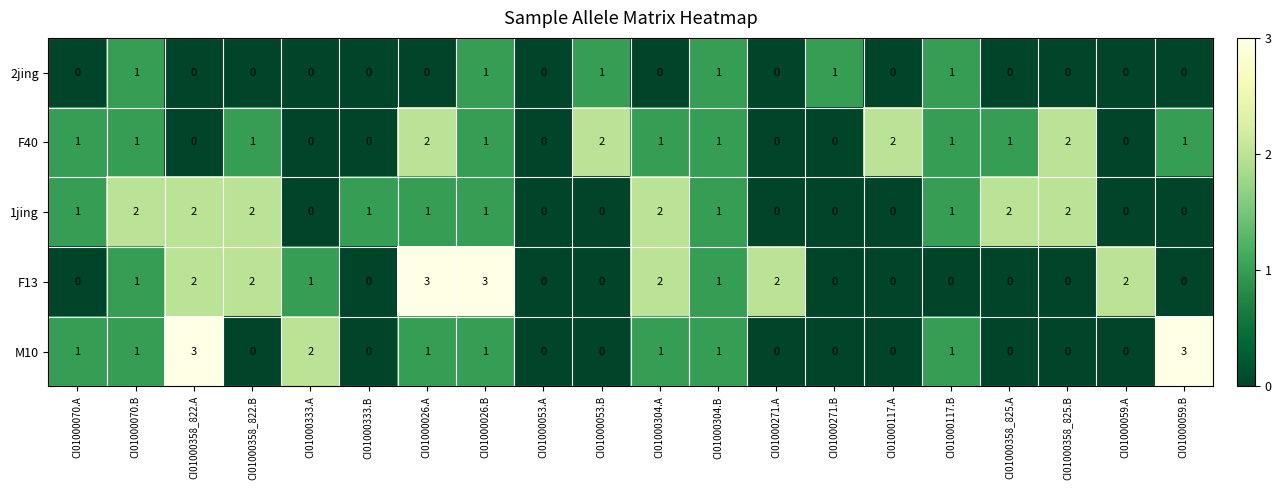

Between CI01000304.A and CI01000059.A, which series saw the biggest shift?

1jing